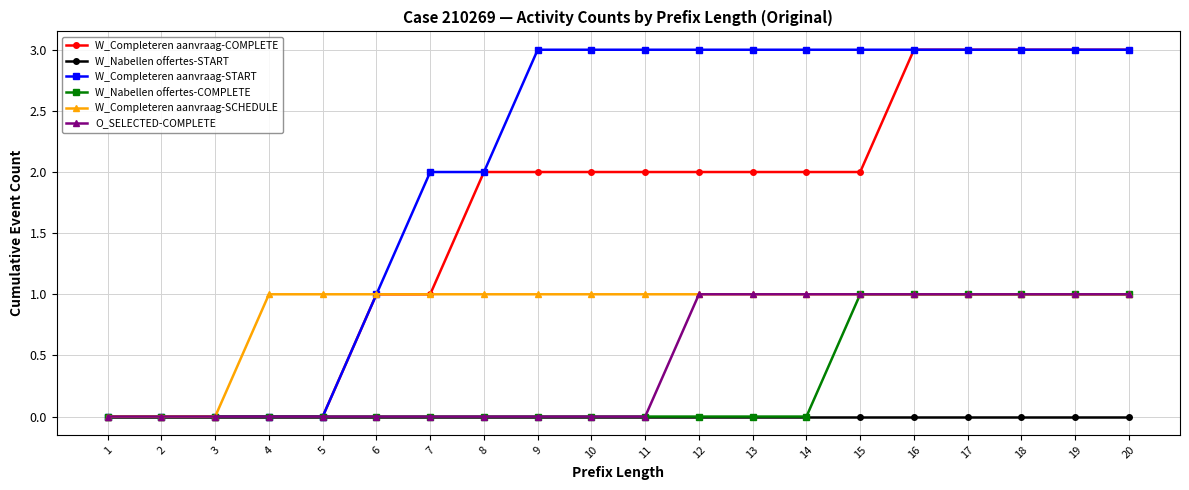

Is the value of W_Nabellen offertes-START at 13 greater than the value of W_Completeren aanvraag-COMPLETE at 11?

No